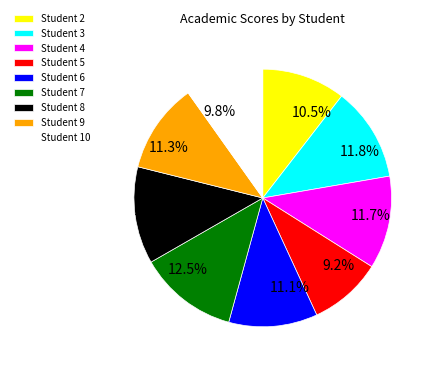

What percentage is NOT represented by Student 8?

87.8%